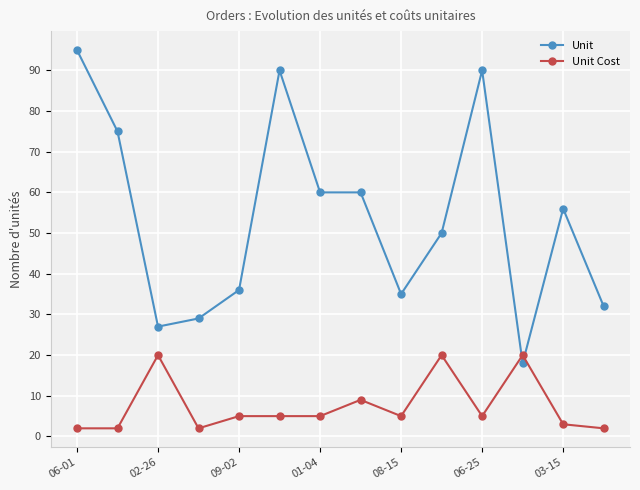

What is the value of the Unit point at the 6th from the left?

90.0